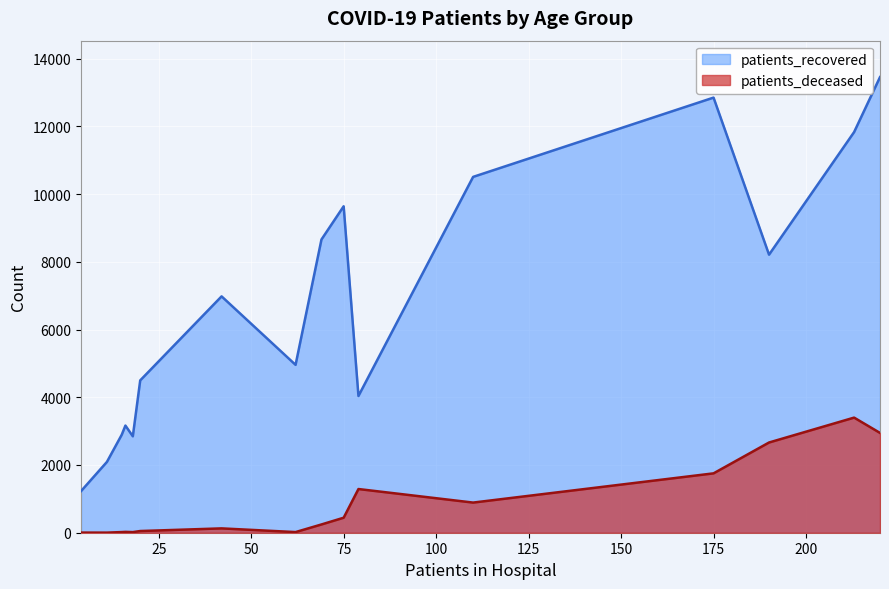

What is the difference between the maximum and minimum values in the patients_deceased series?

3396